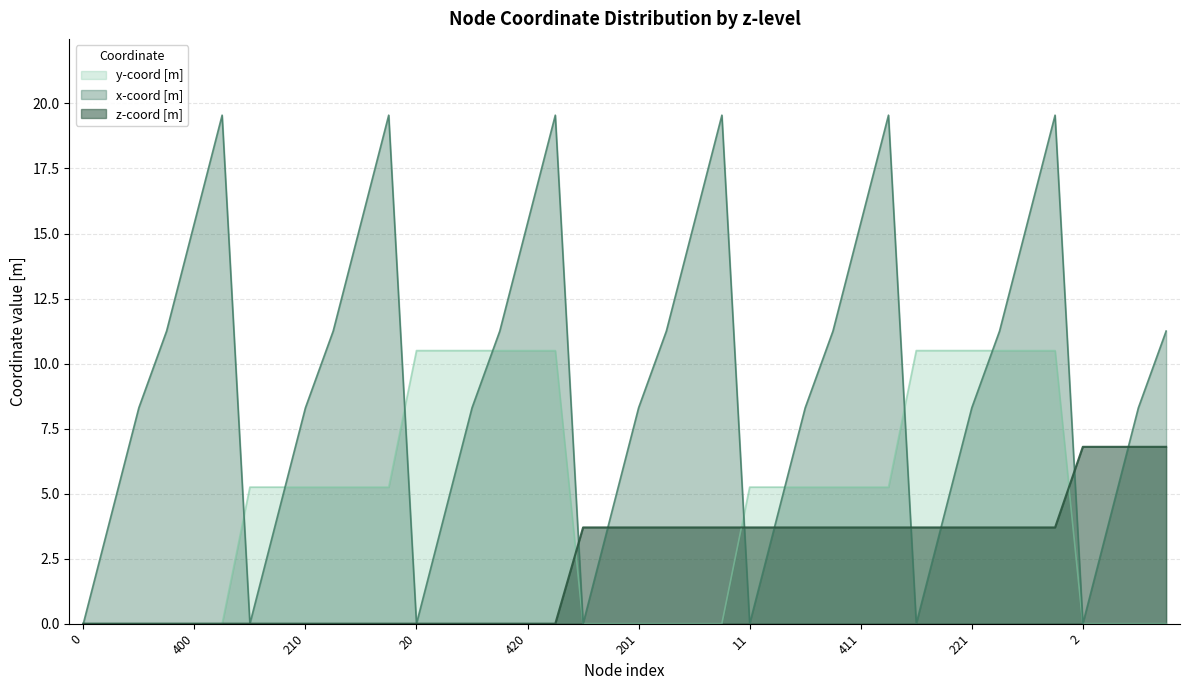

At which category is the sum across all series the highest?

521